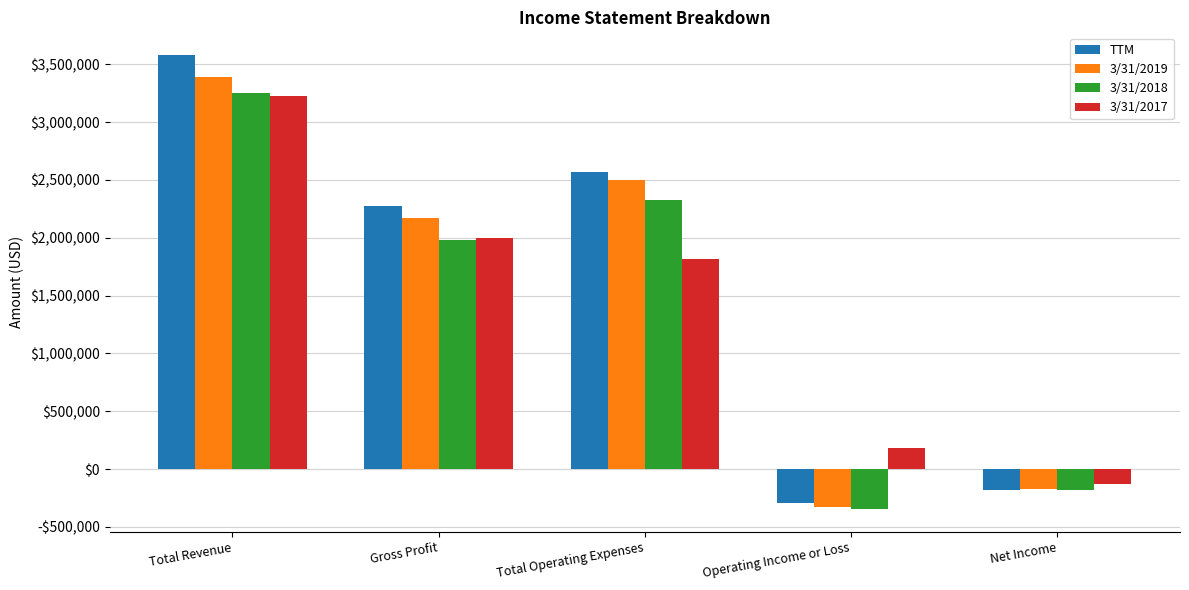

What is the value of the 3/31/2018 bar at the 2nd from the left?

1982033